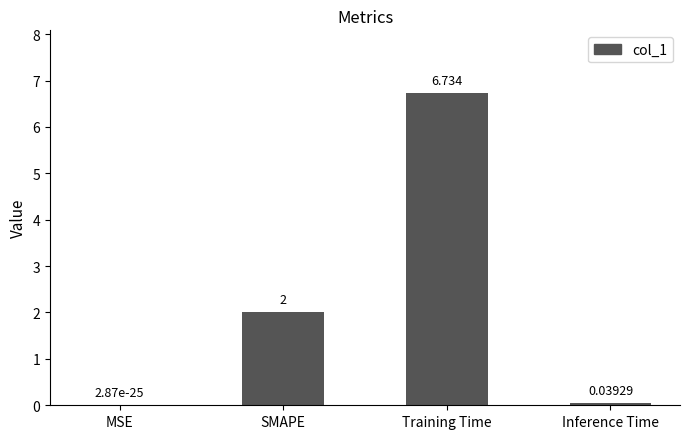

At which label is the value closest to 3?

SMAPE